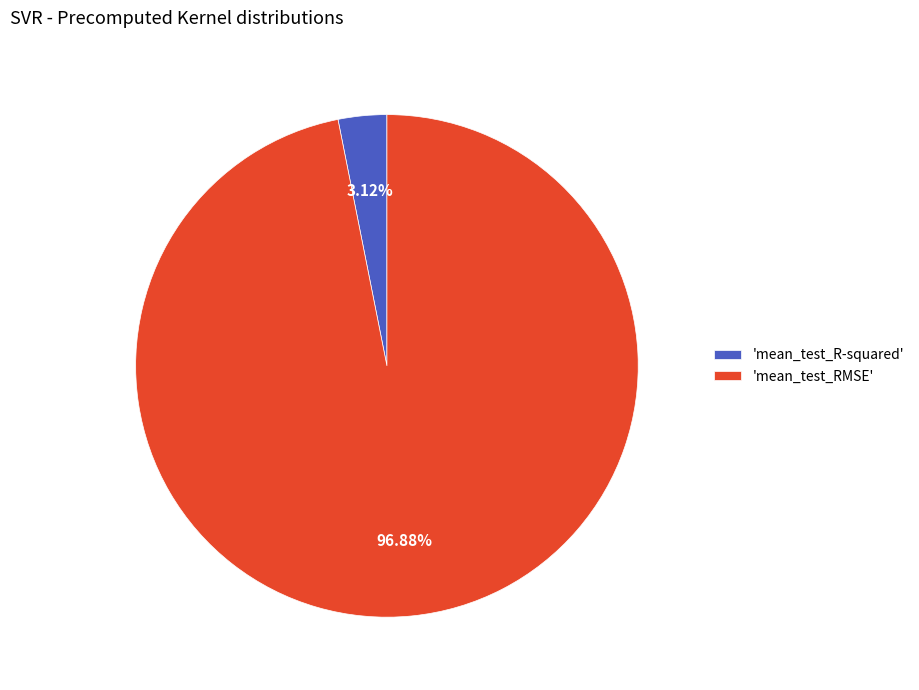

Which slice is the largest?

'mean_test_RMSE'